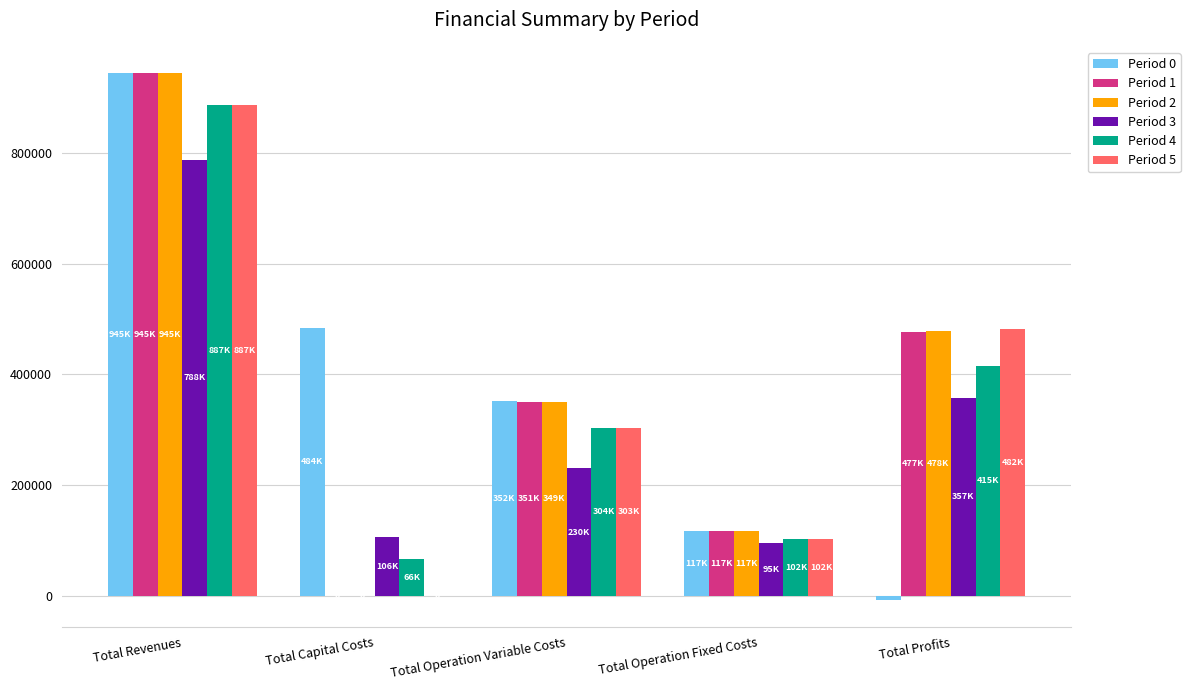

What is the sum of the Period 0 values at Total Revenues and Total Operation Variable Costs?

1296726.1